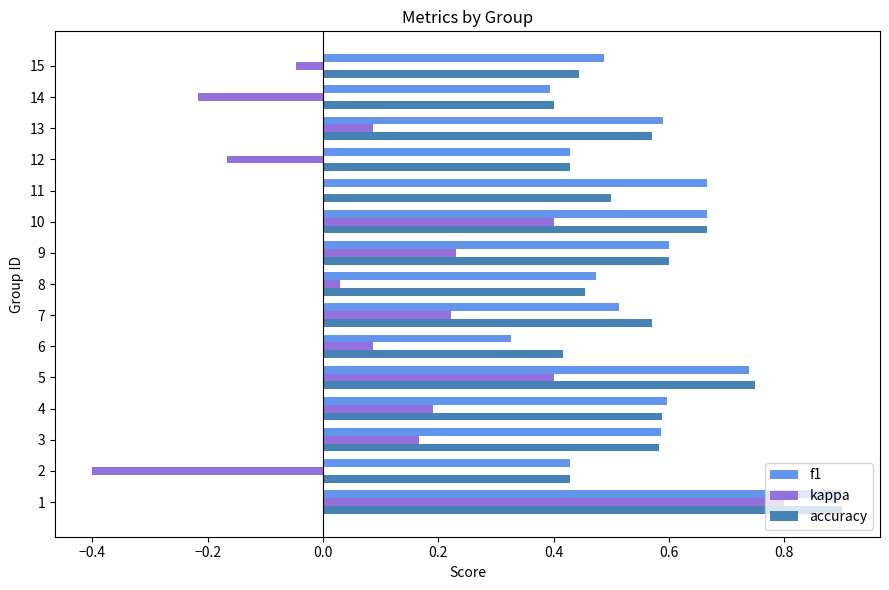

The accuracy series shows 0.6 at 14. True or false?

False